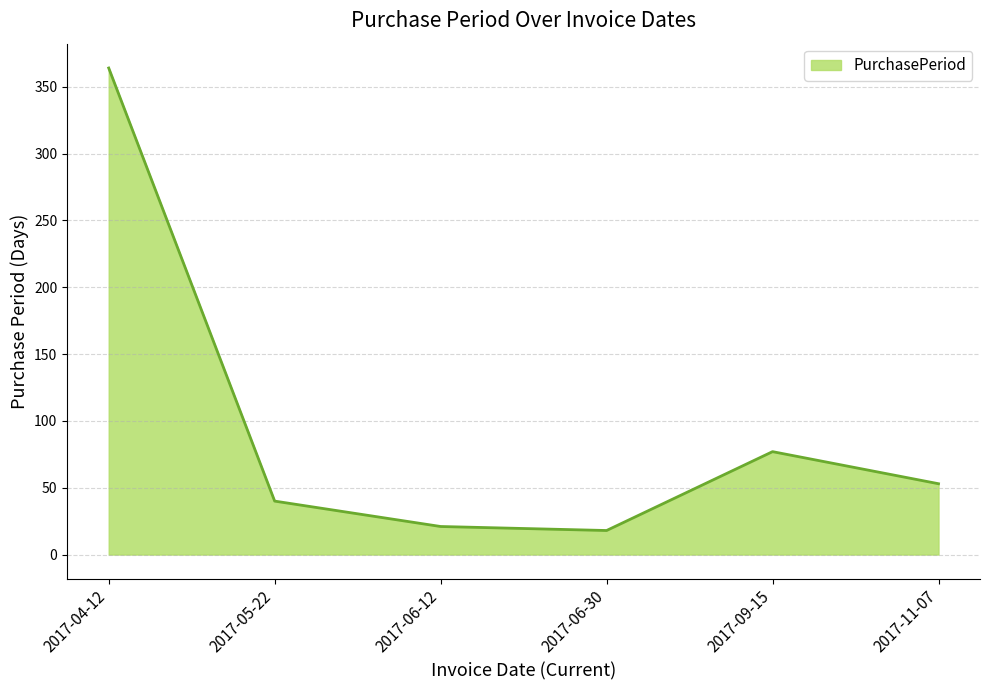

Reading right to left, extract all data points from this chart.

53	77	18	21	40	364